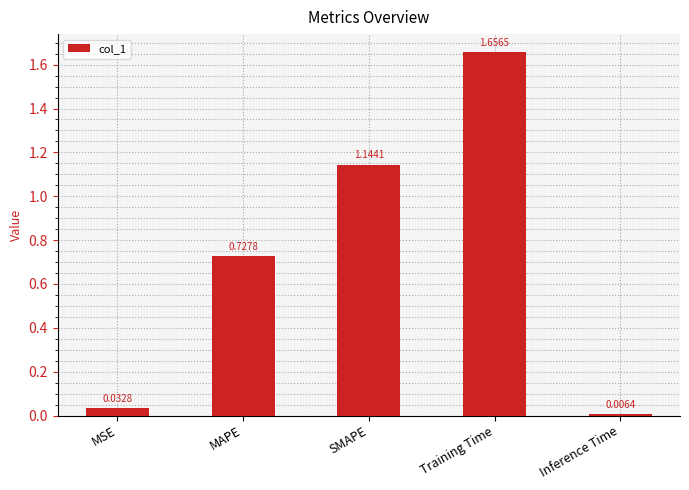

What is the label of the 2nd bar from the left?

MAPE